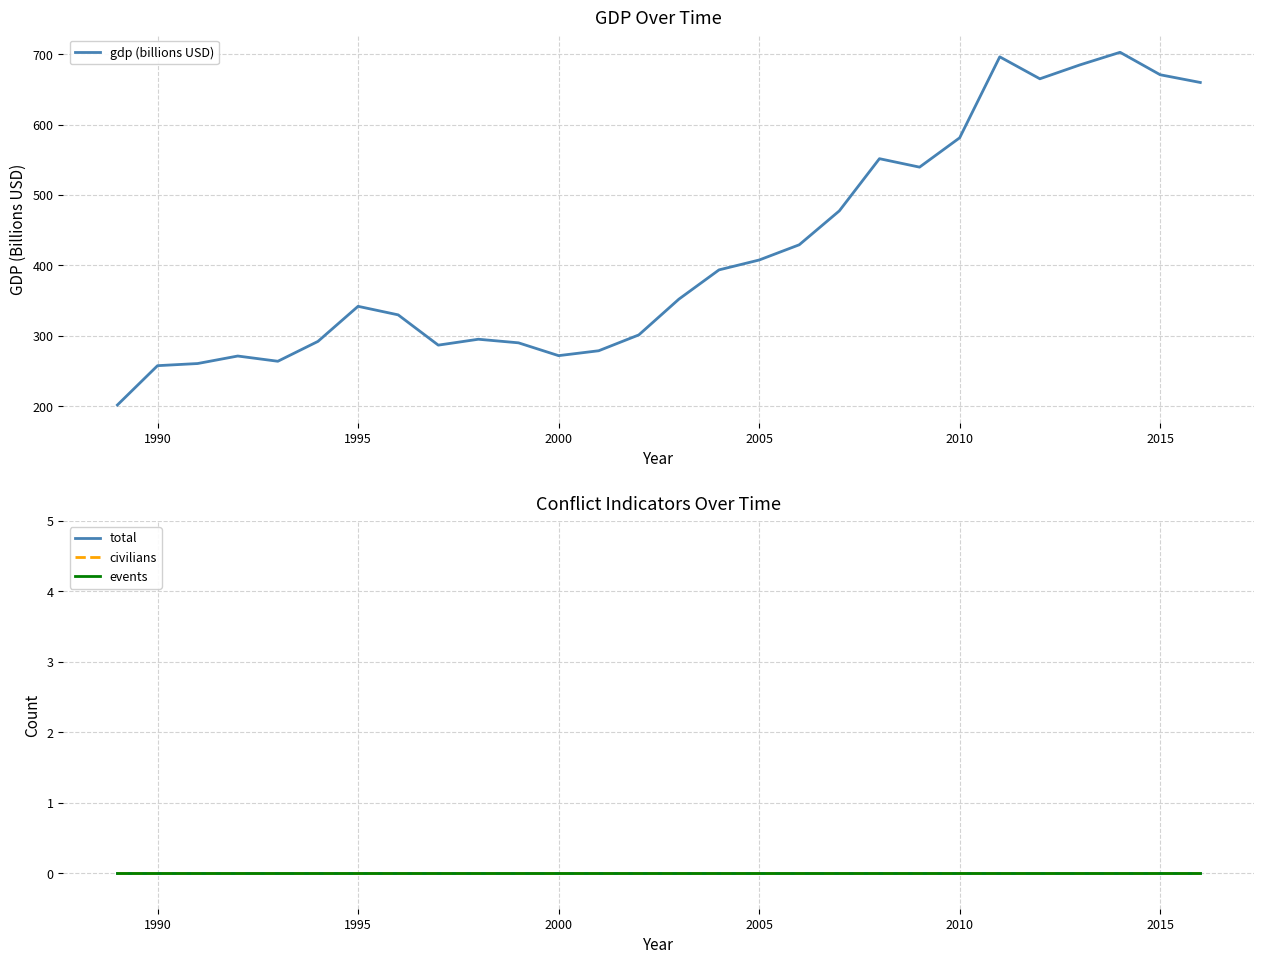

What are all the series names shown in the legend?

gdp (billions USD), total, civilians, events